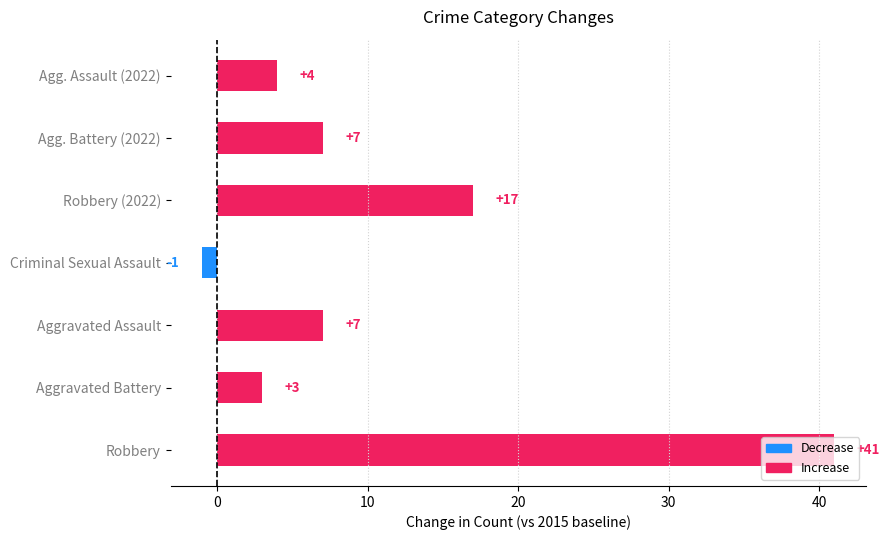

The chart shows a value of 4 at Agg. Assault (2022). True or false?

True